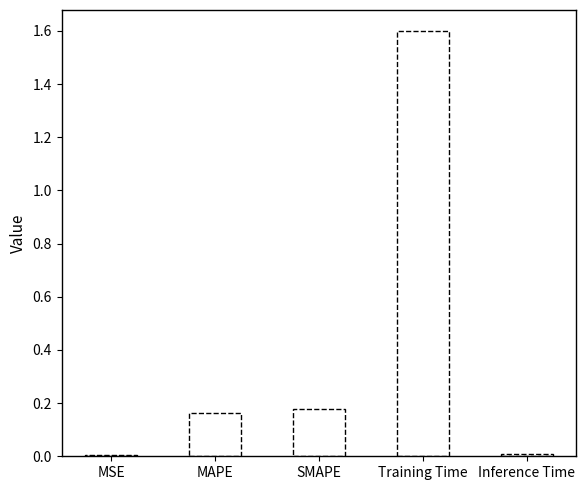

How many series are shown in this chart?

1